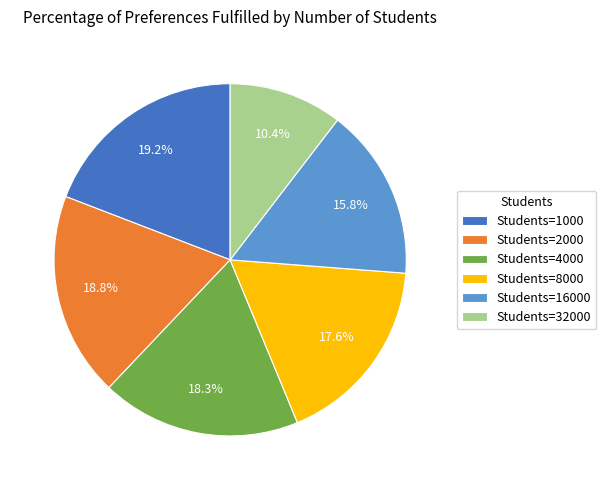

What portion of the pie excludes Students=1000?

80.8%